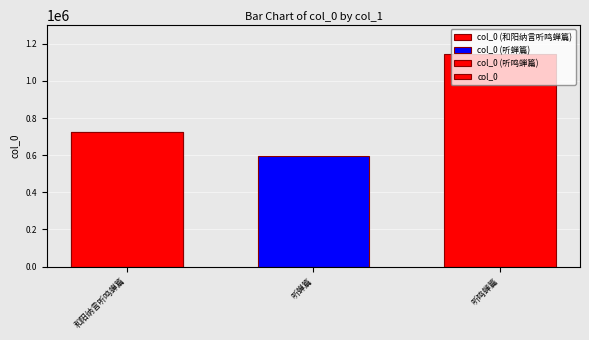

Reading left to right, transcribe all the data shown in this chart.

726618	592760	1145460